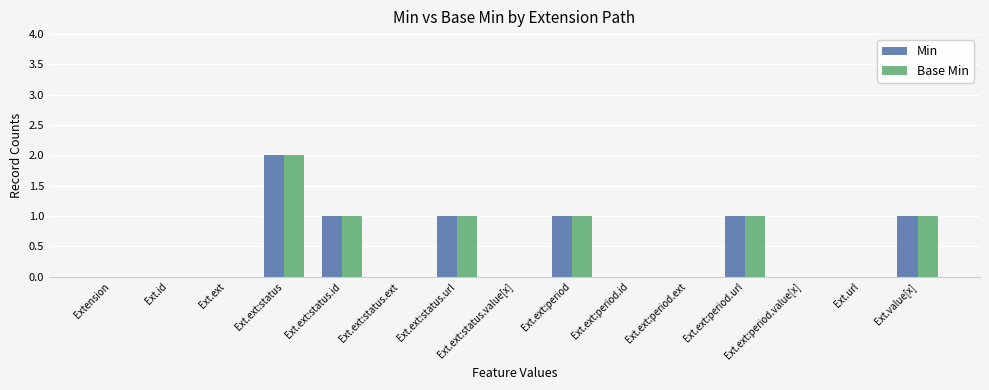

Is the value of Base Min at Ext.ext:status greater than the value of Min at Ext.ext:period.value[x]?

Yes